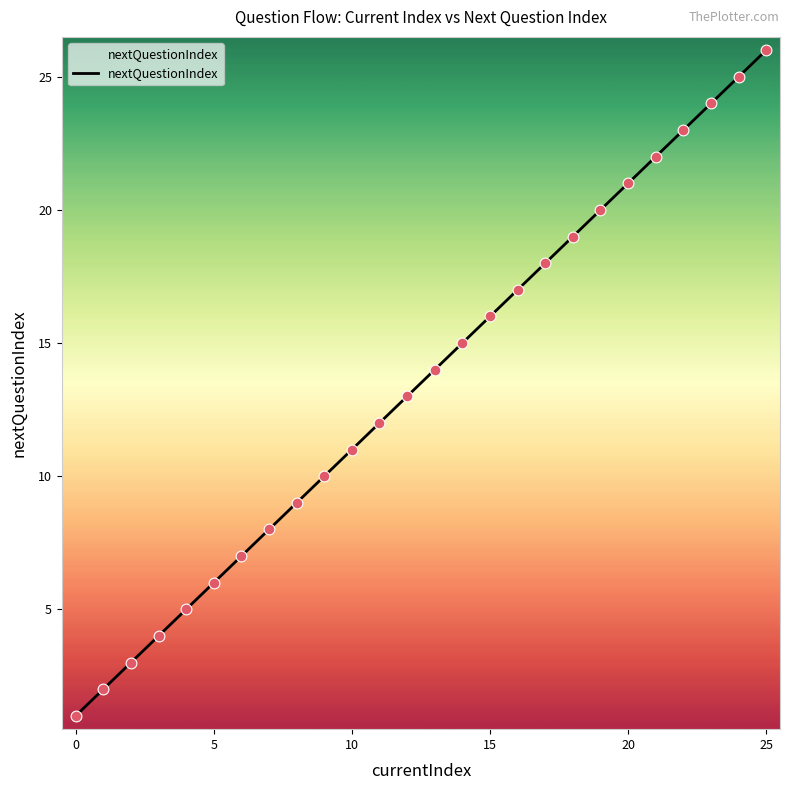

What is the greatest value displayed?

26